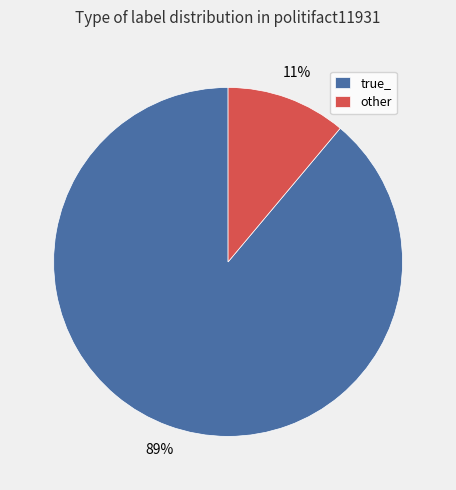

The other slice represents 11% of the pie. True or false?

True